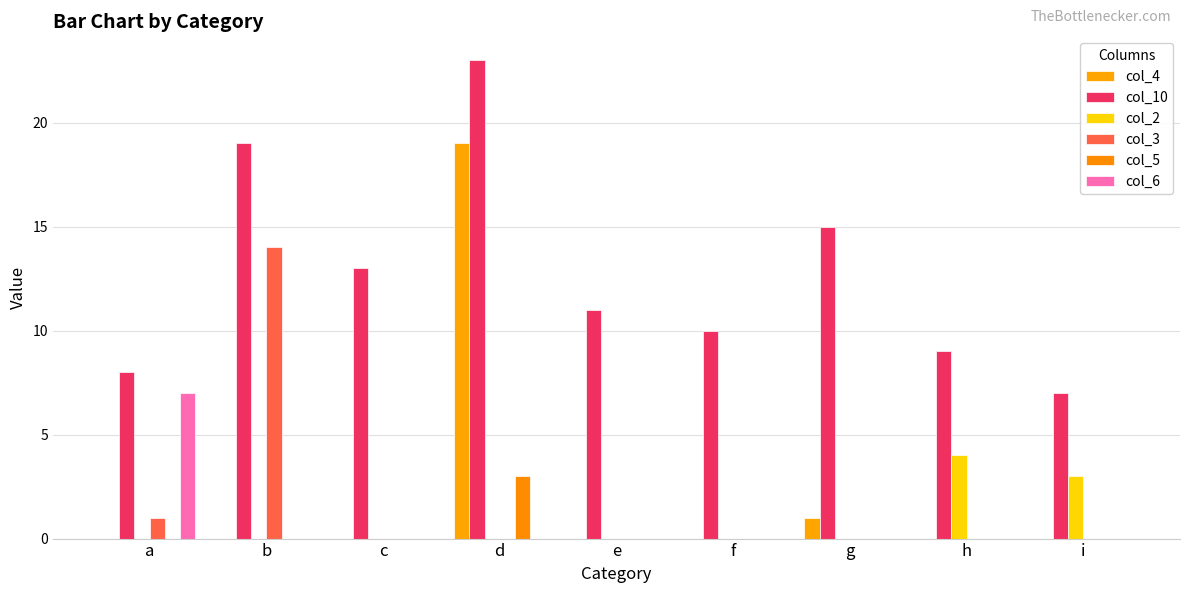

Where does the col_10 series first go above 11?

b